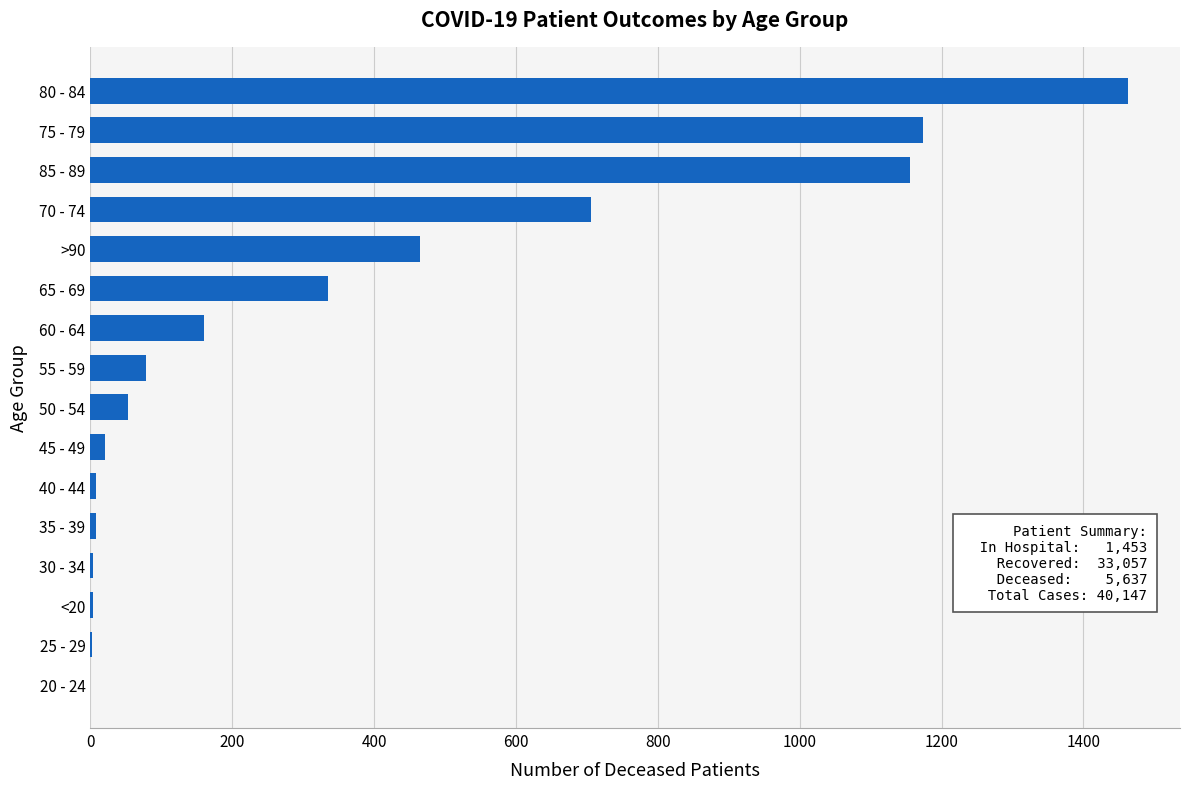

Where is the data nearest to the value 731?

70 - 74